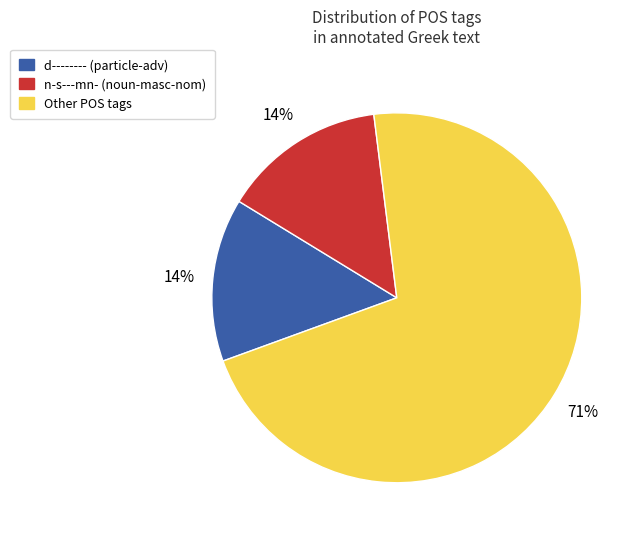

To the nearest percent, what is the combined percentage of Other POS tags and n-s---mn- (noun-masc-nom)?

86%